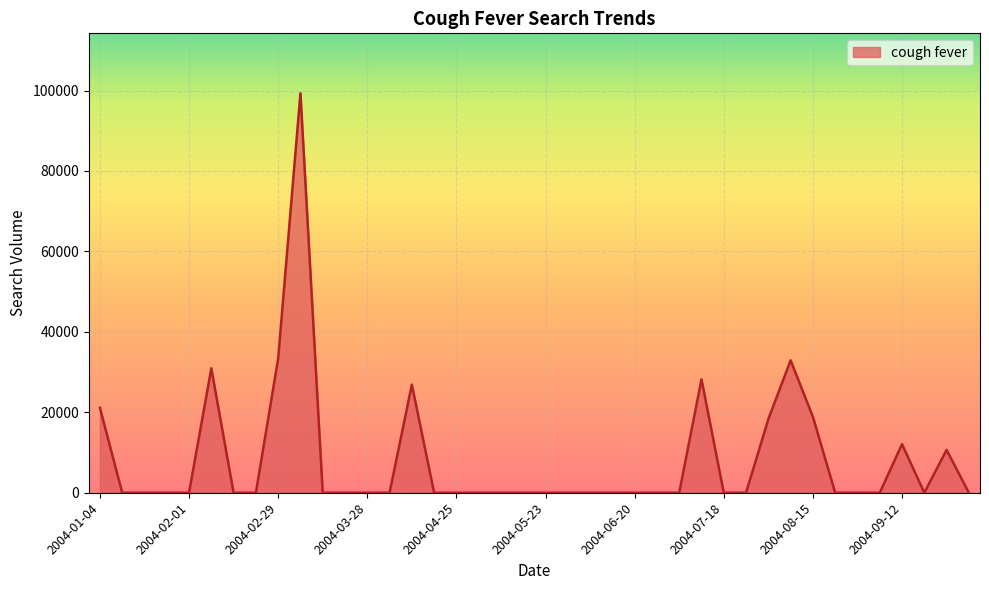

What is the maximum value shown in the chart?

99318.5